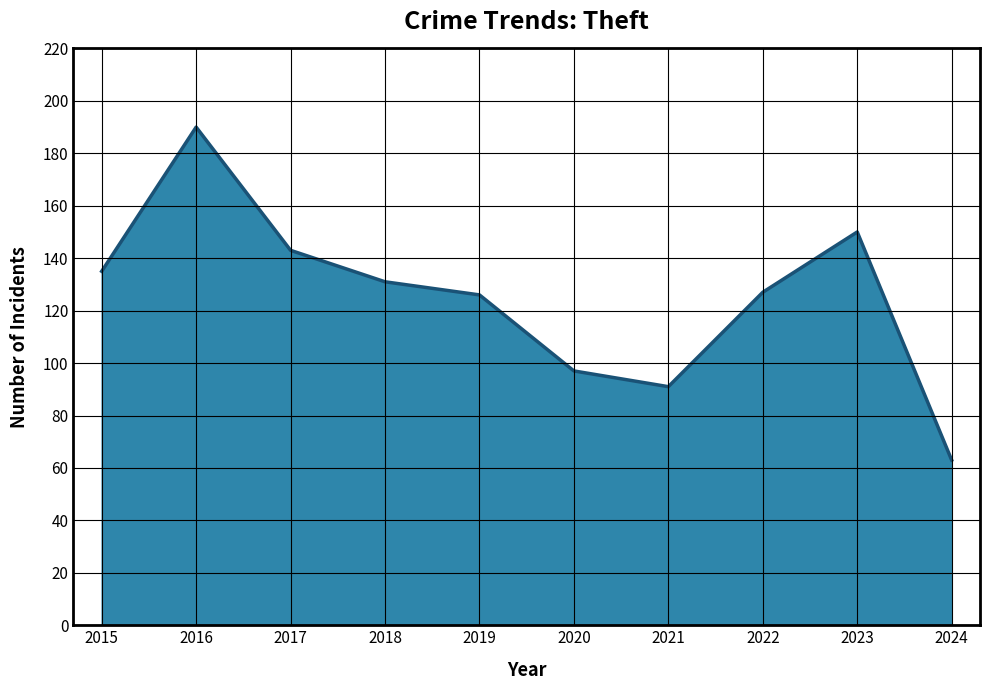

What is the change in value from 2020 to 2022?

+30